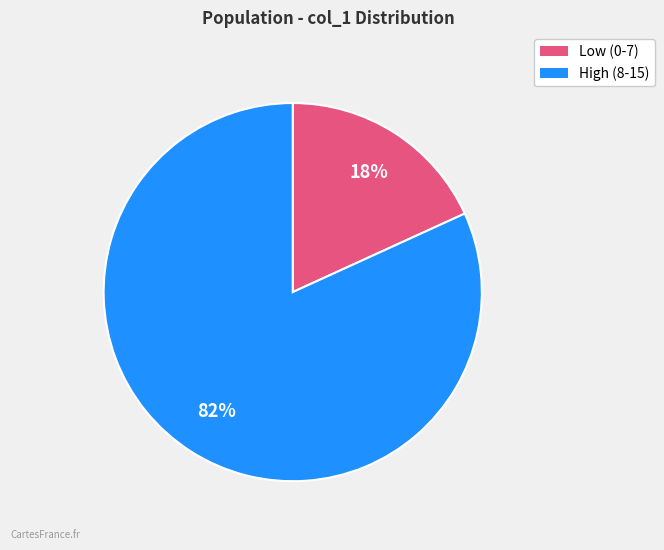

Does any single category account for the majority?

Yes